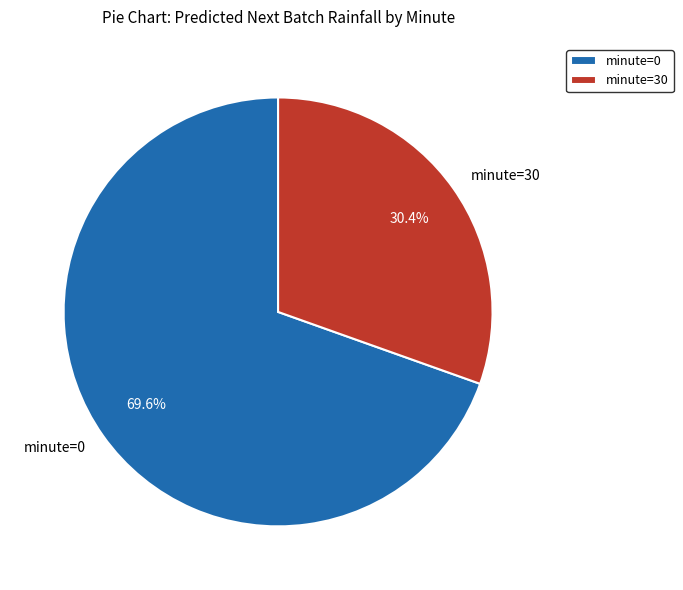

What percentage is NOT represented by minute=0?

30.4%